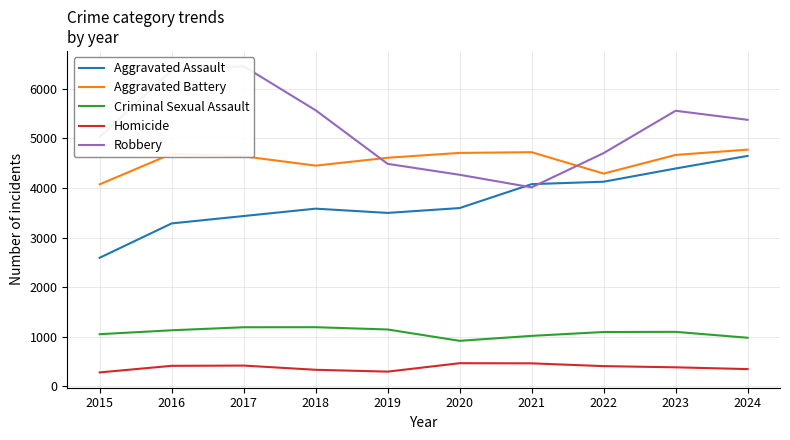

At how many categories does at least one series exceed 2005?

10